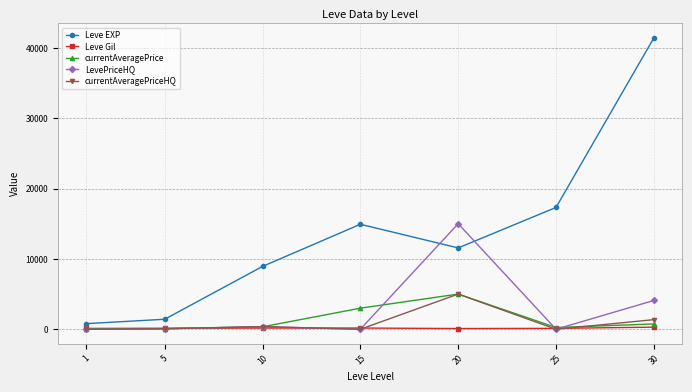

How many data points does each series have?

7